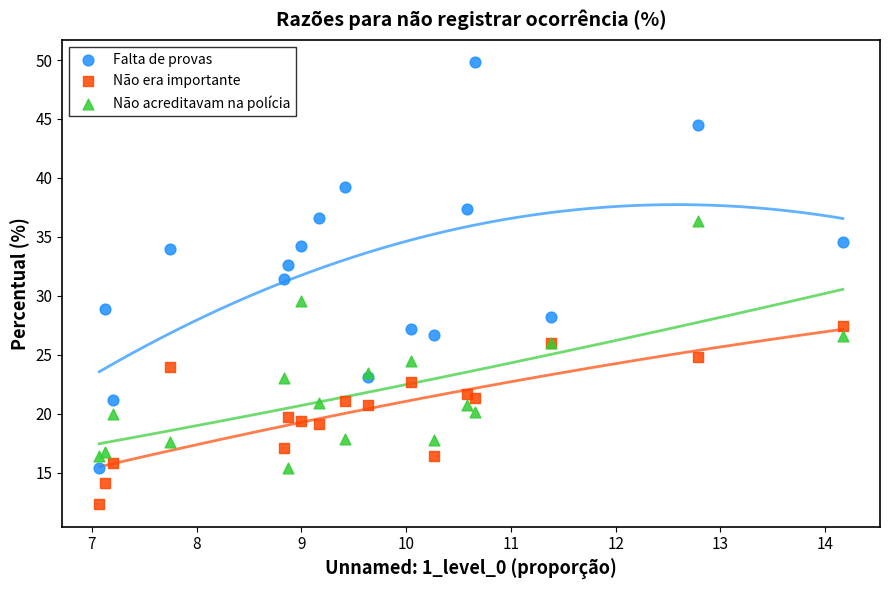

Which series contains the highest Y value?

Falta de provas